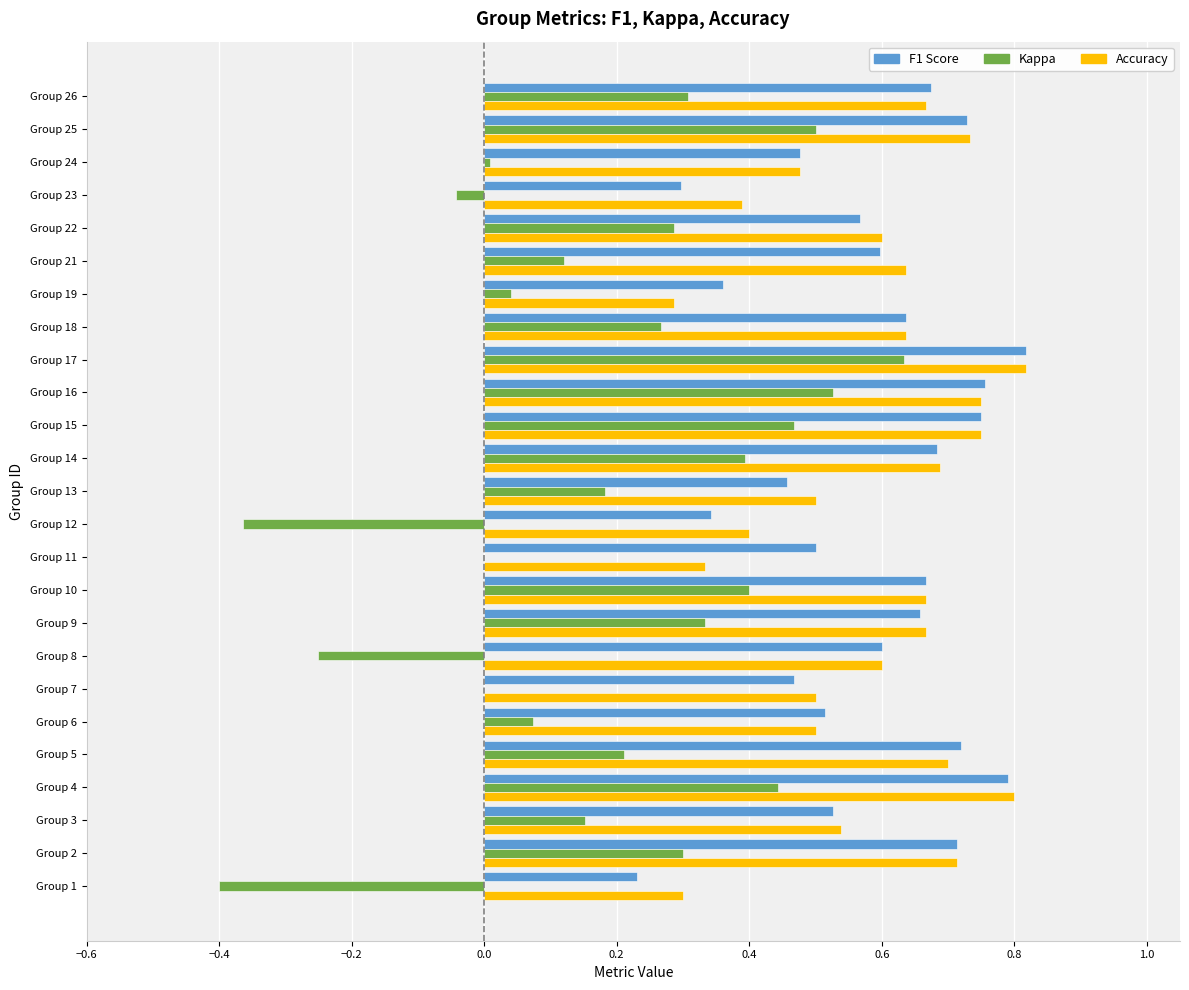

Count the number of data series in this chart.

3